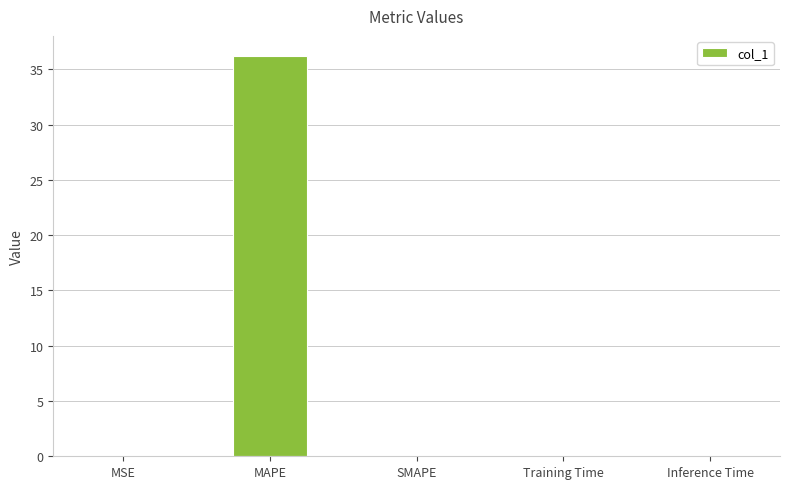

True or false: the data shows 36.2 at MAPE.

True